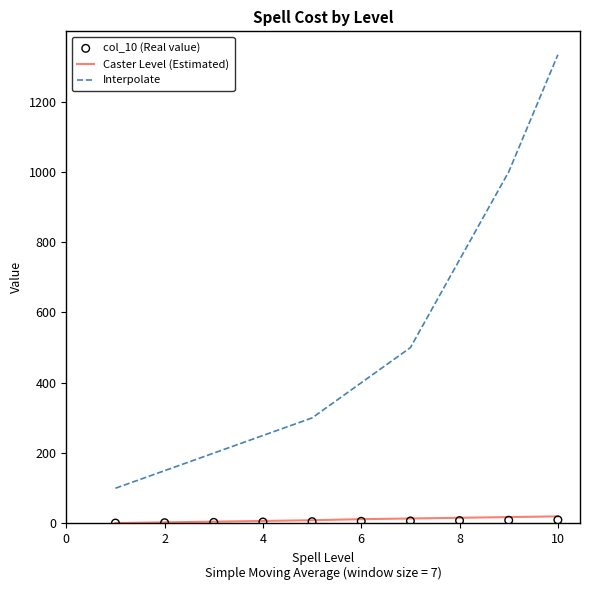

What are all the series names shown in the legend?

Caster Level (Estimated), Interpolate, col_10 (Real value)